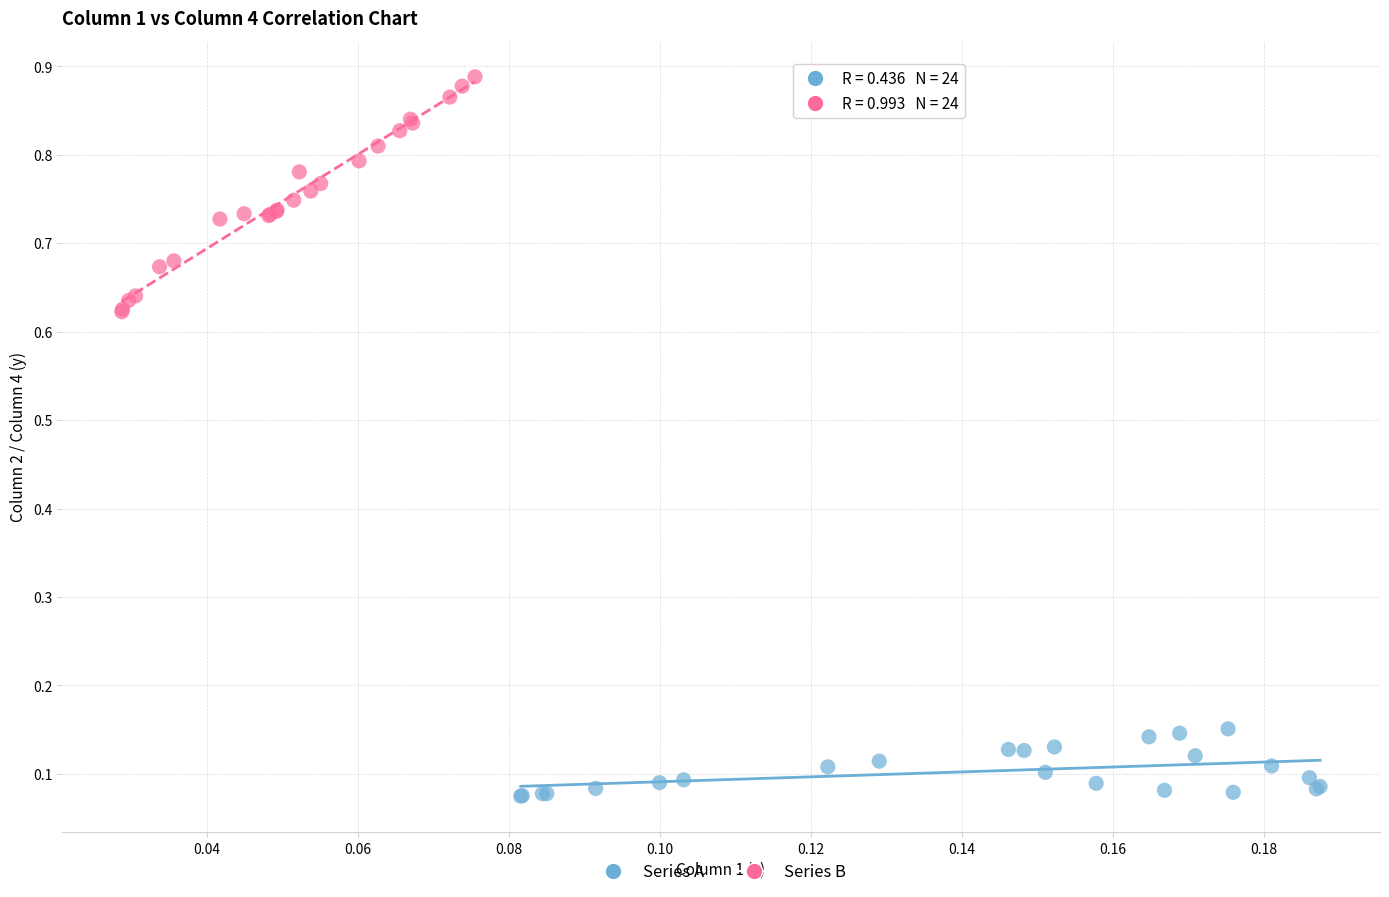

Which series reaches the minimum Y coordinate?

Series A